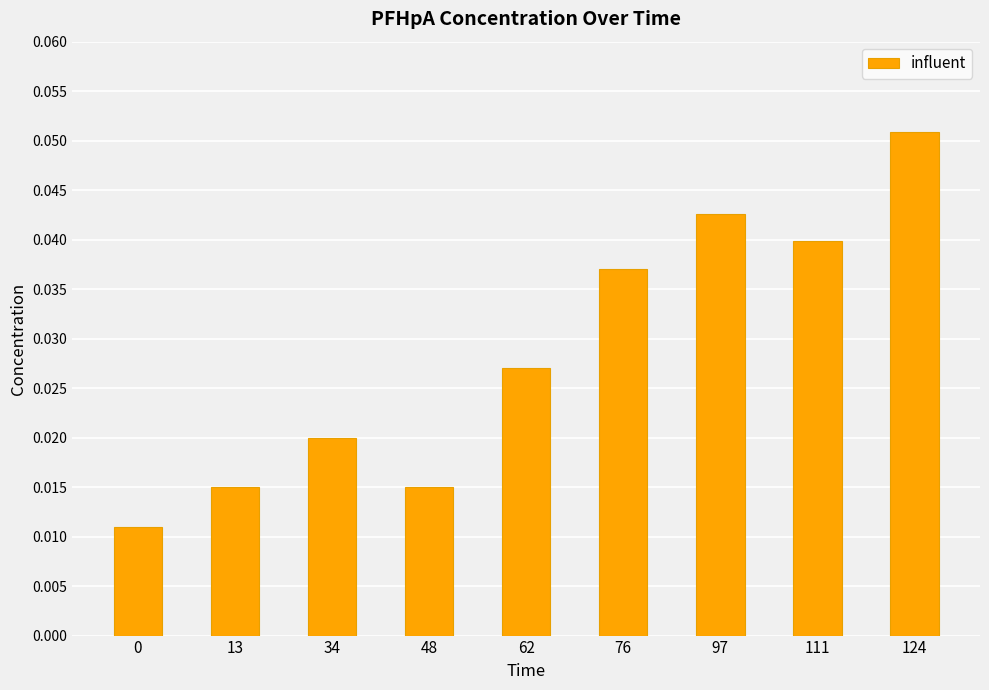

How many values are between 0 and 1?

9